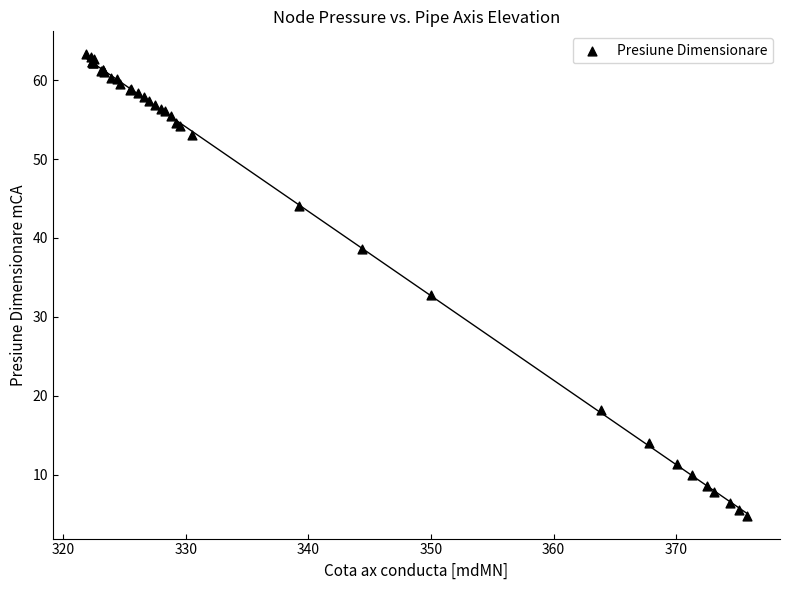

What Y value in the scatter plot is closest to 34?

32.8